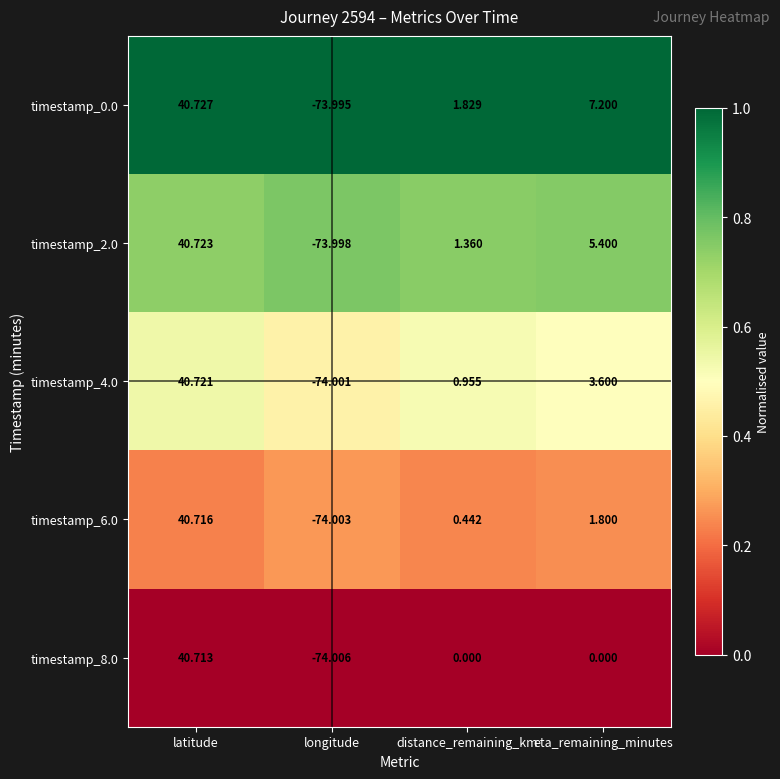

What is the spread (max minus min) of values at distance_remaining_km?

1.8